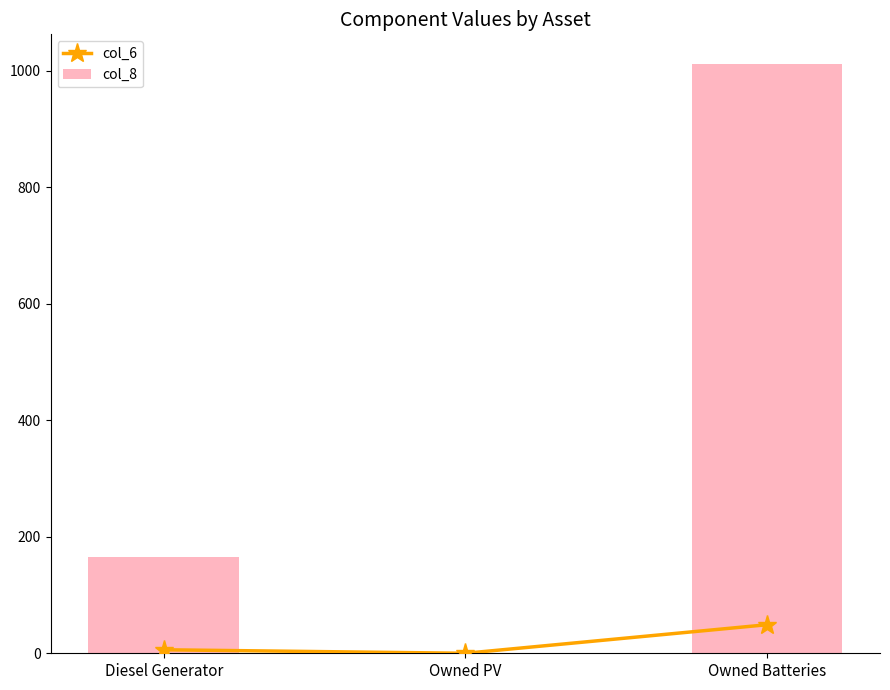

What is the difference between the maximum and minimum values in the col_8 series?

1012